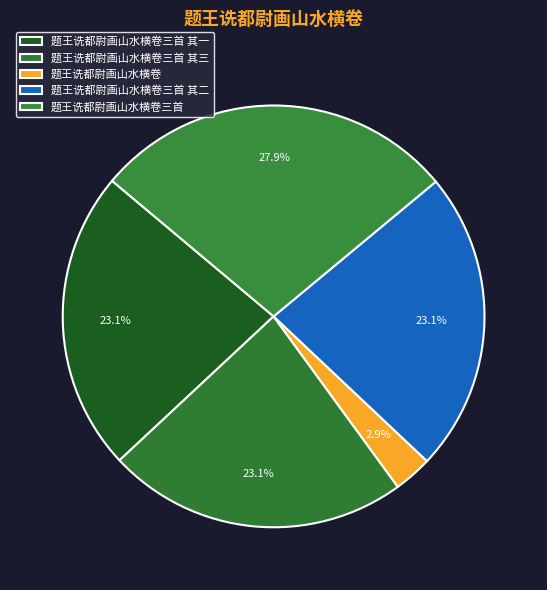

To the nearest percent, what portion does 题王诜都尉画山水横卷三首 其三 represent?

23%